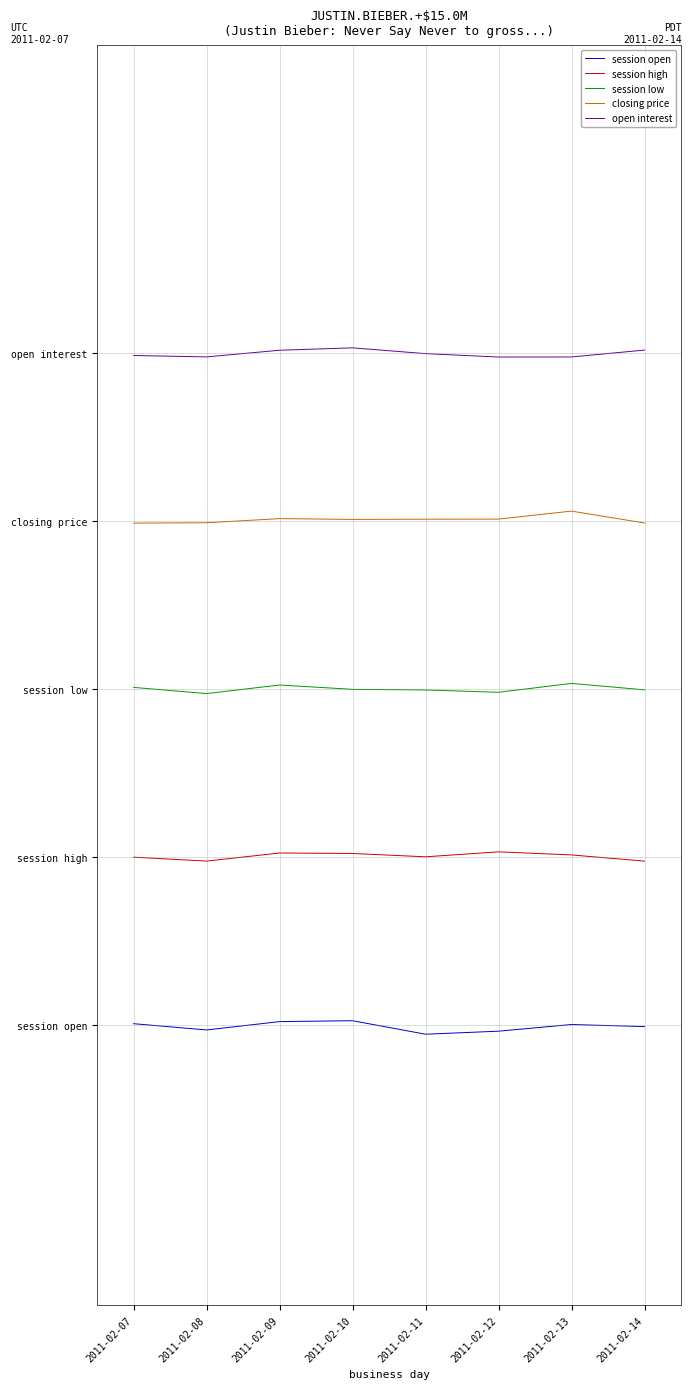

True or false: closing price and session low cross at least once.

False